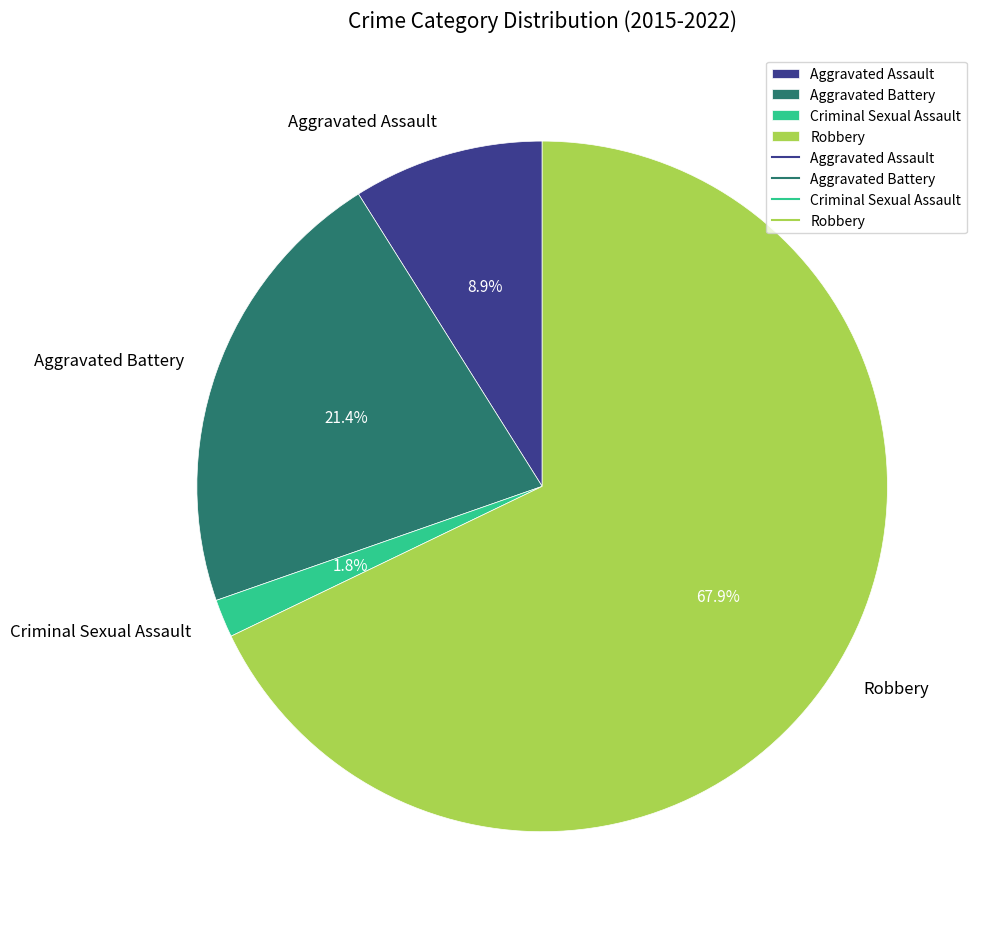

Which category has the smallest portion of the pie?

Criminal Sexual Assault